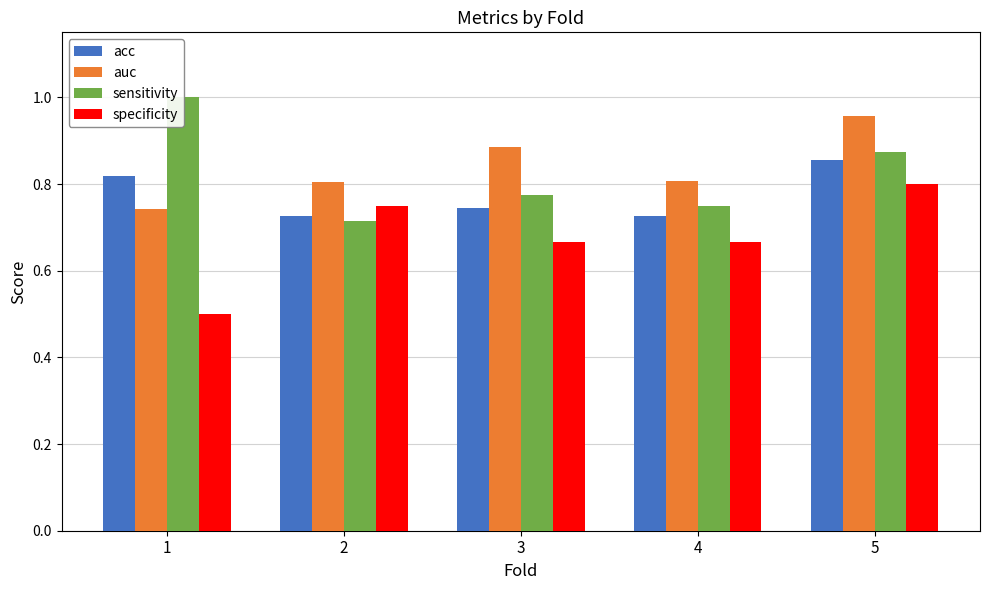

List the series in order of their peak value, highest first.

sensitivity, auc, acc, specificity